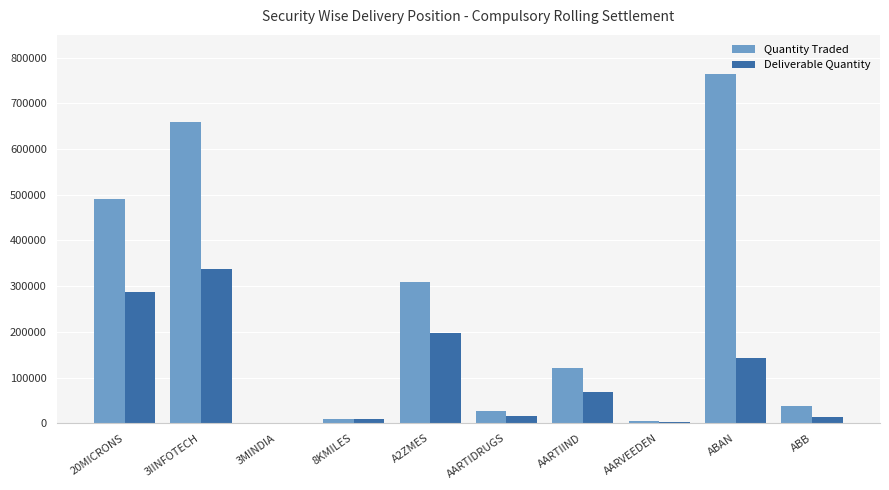

The value of Quantity Traded at AARTIDRUGS is 26354. True or false?

True